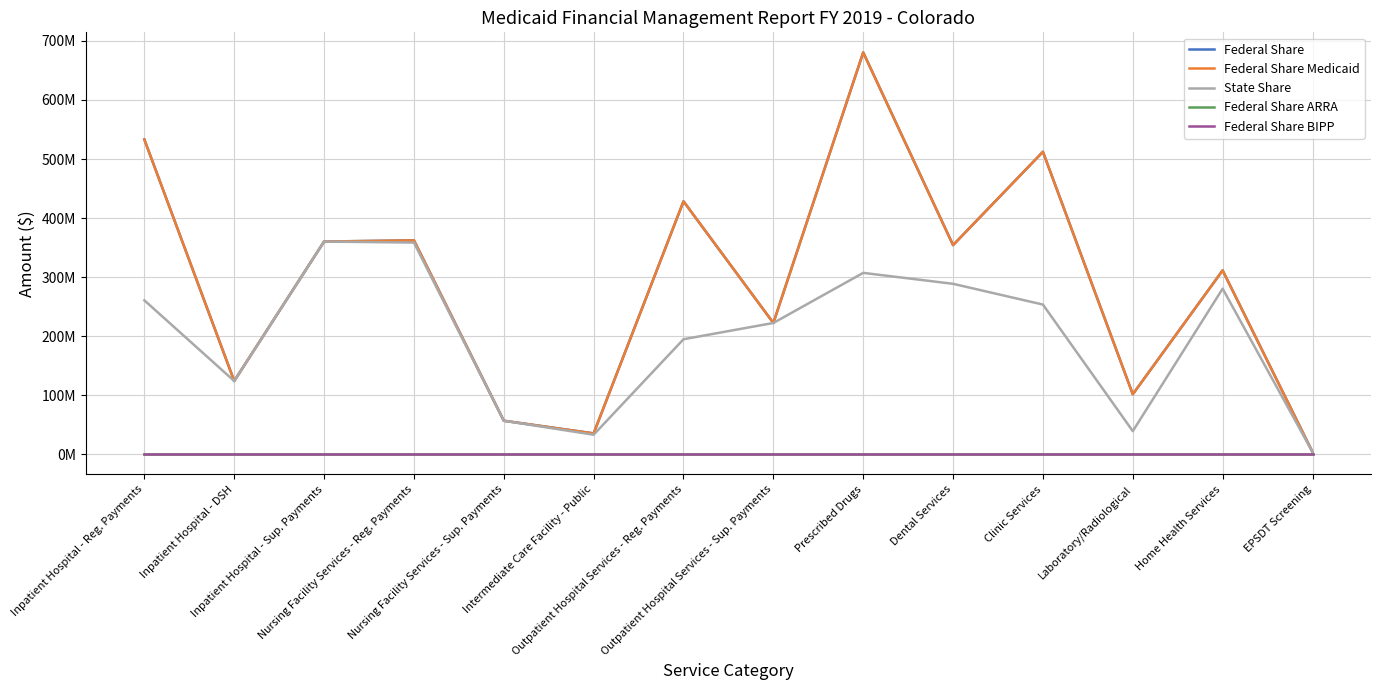

Is this an area chart (filled region under the line)?

No